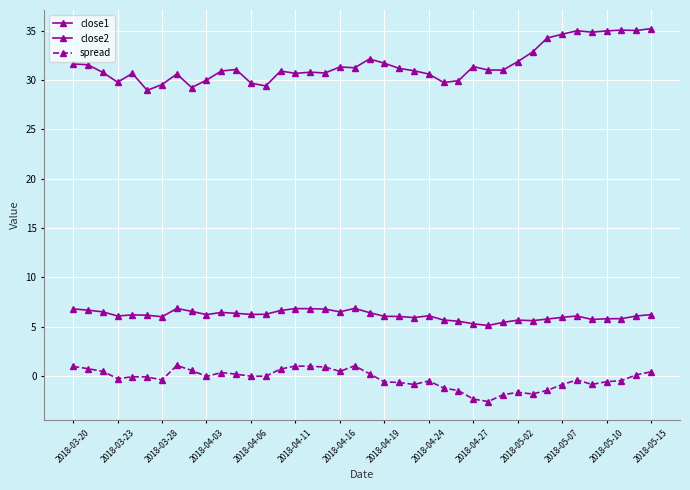

List the series in order of their peak value, lowest first.

spread, close1, close2